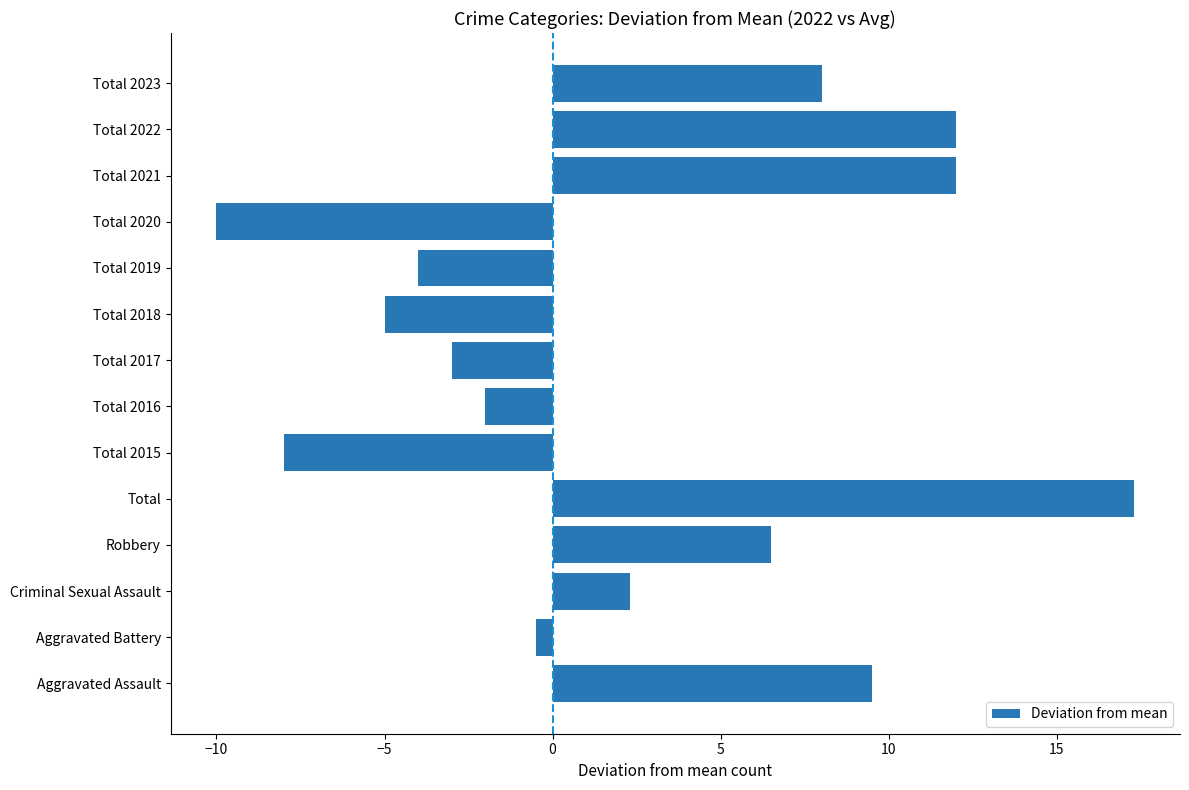

What is the sum of the values at Total 2019 and Robbery?

2.5